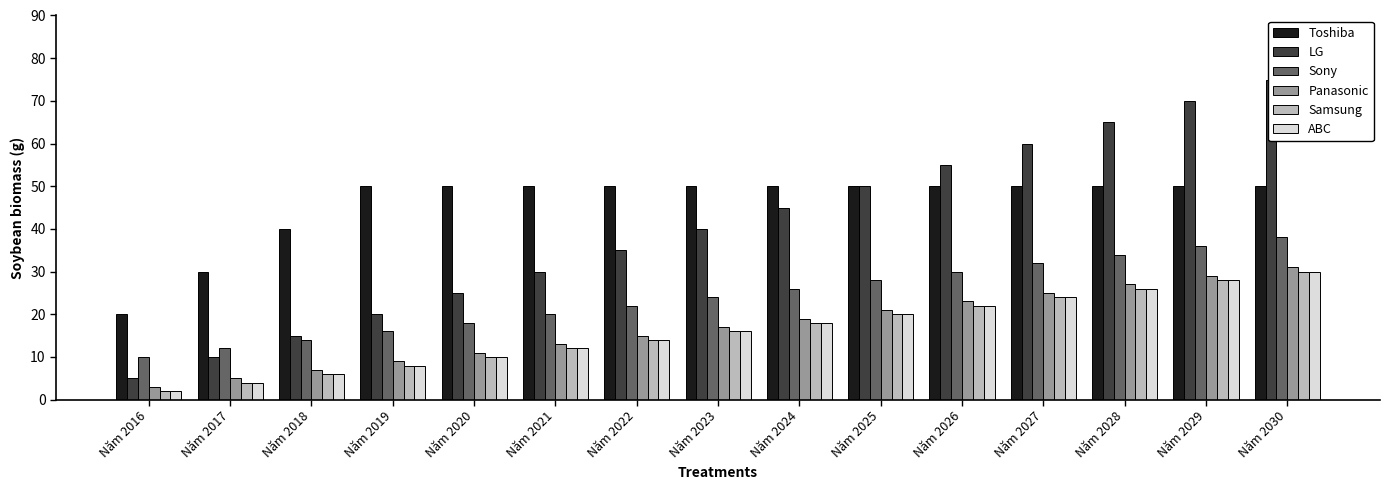

What is the value of the Panasonic bar at the 8th from the left?

17